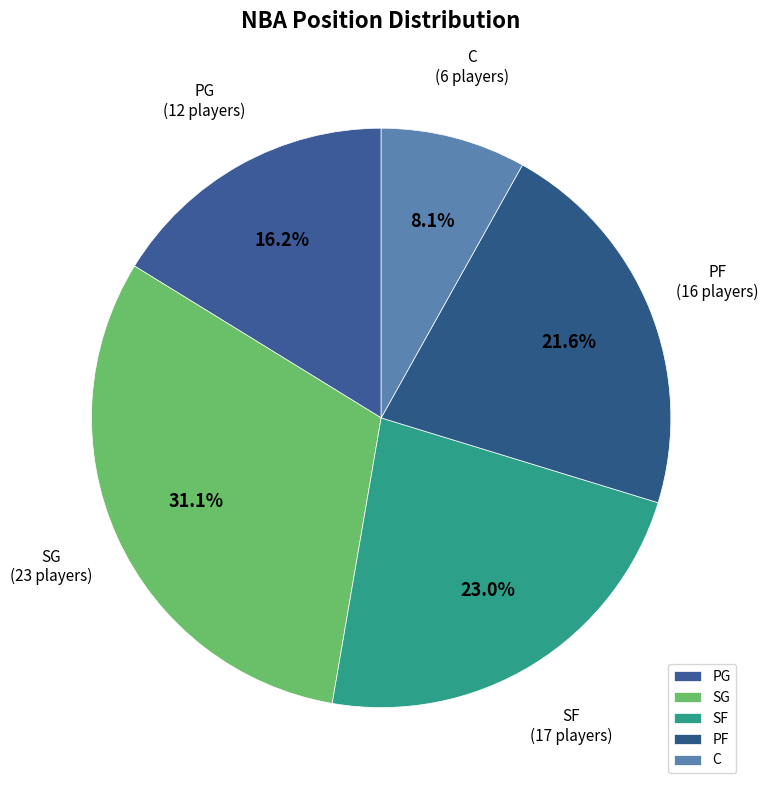

What is the largest slice in the pie chart?

SG